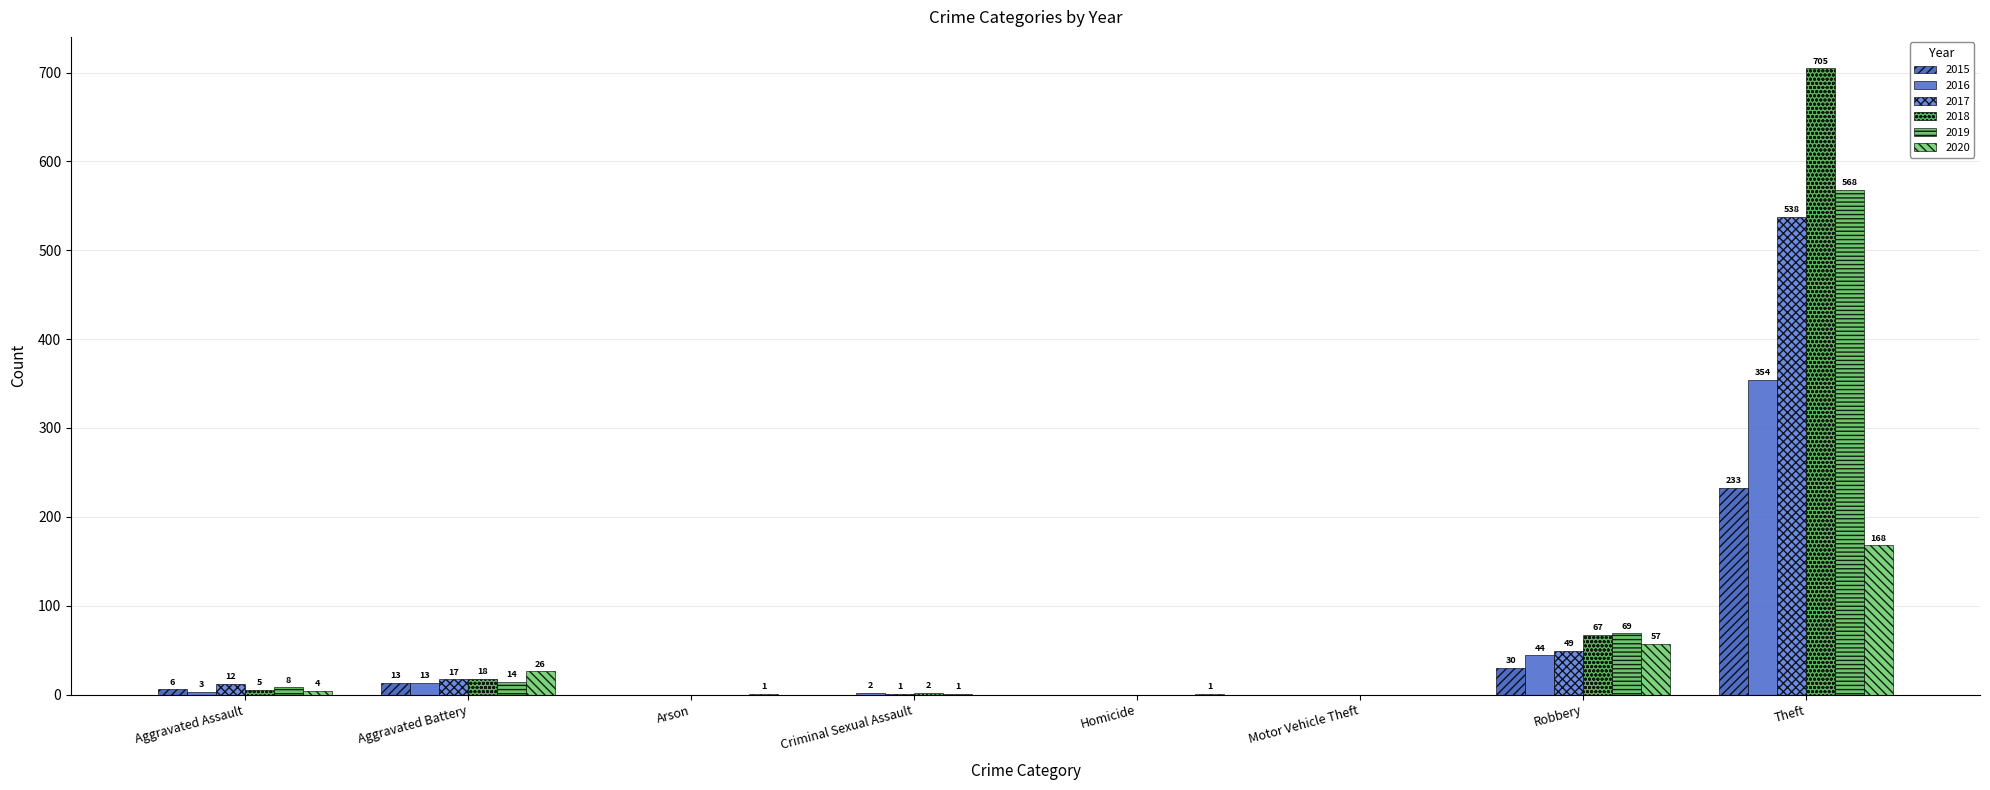

What is the highest value of the 2019 series?

568